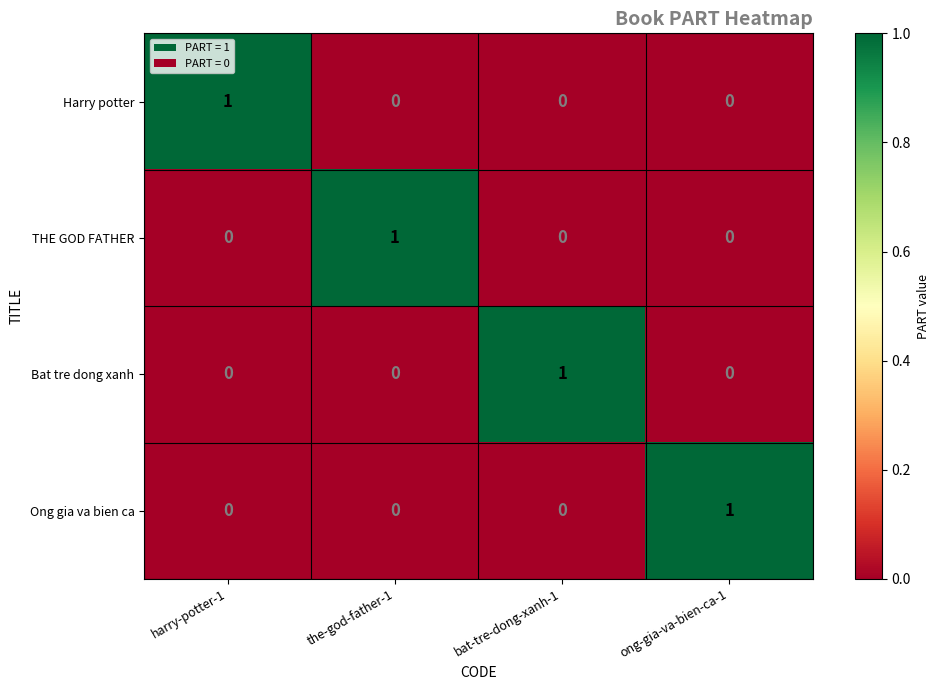

What is the total value across all series at ong-gia-va-bien-ca-1?

1